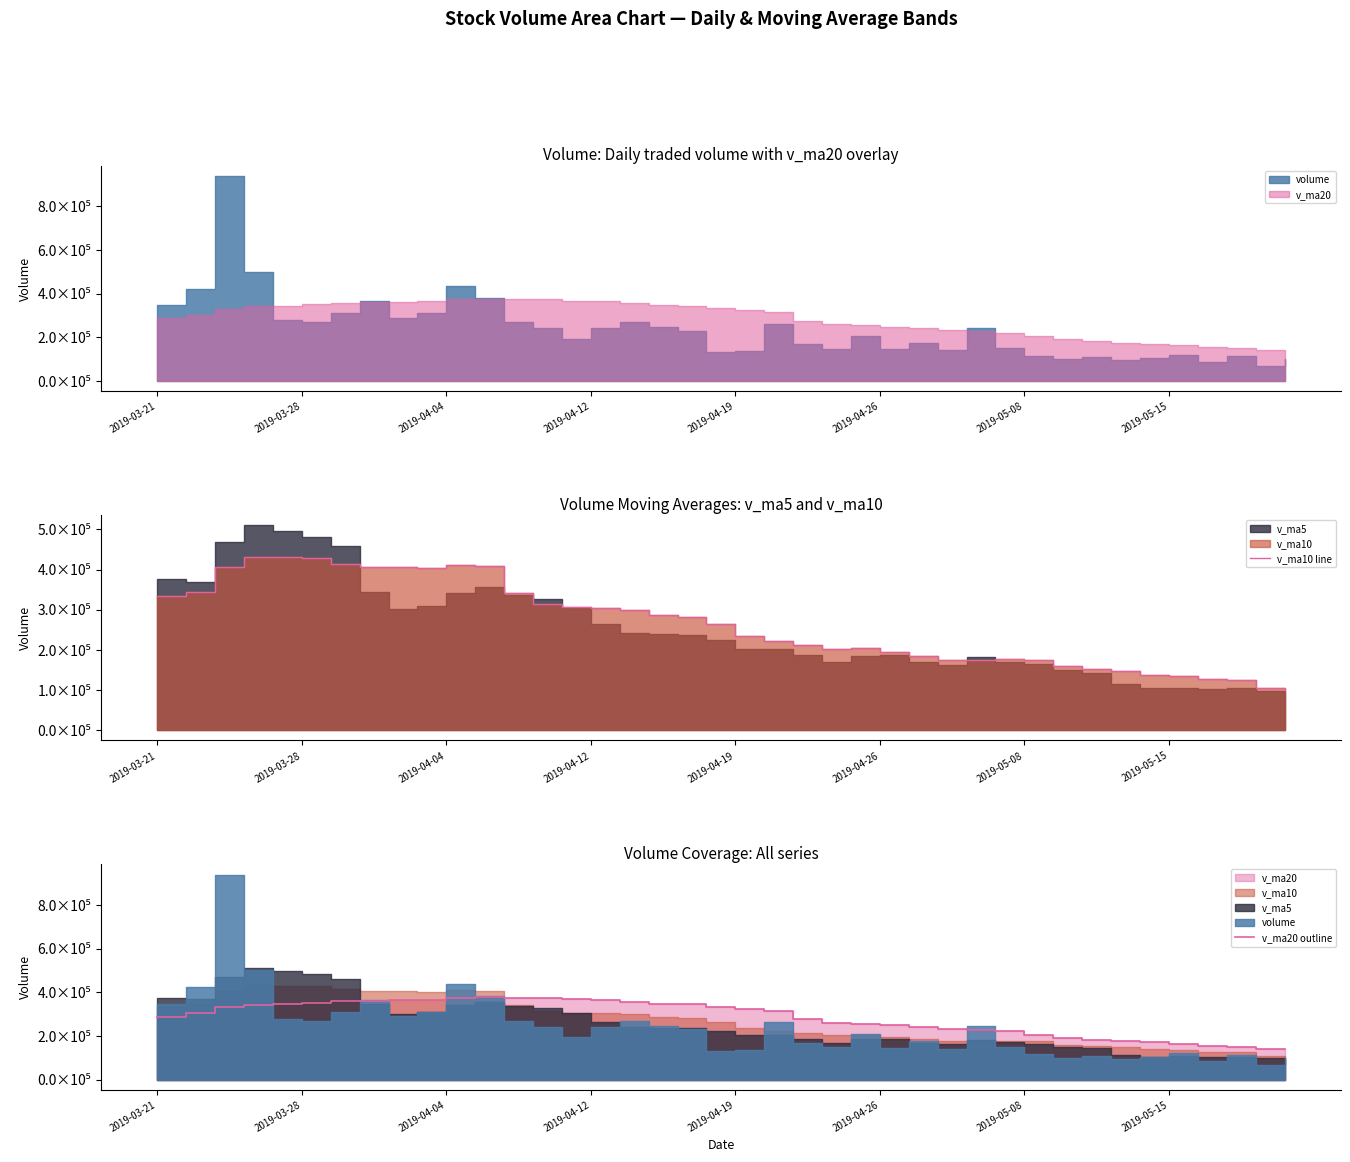

Is the value of v_ma20 outline at 28 greater than the value of v_ma10 line at 10?

No